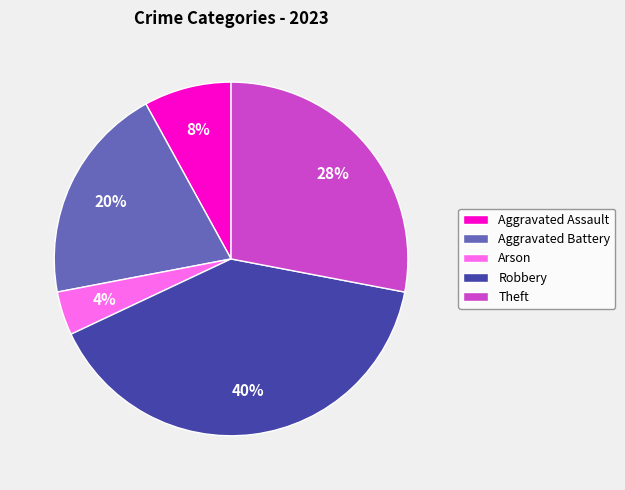

Is it true that Arson is 10% of the pie?

False